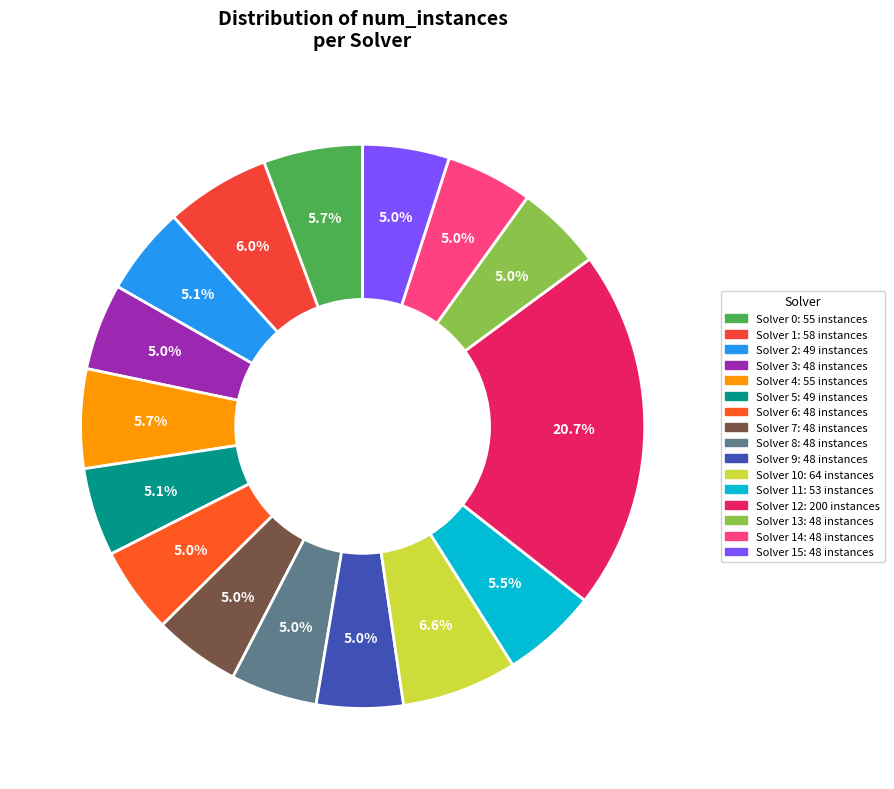

Does any single category account for the majority?

No